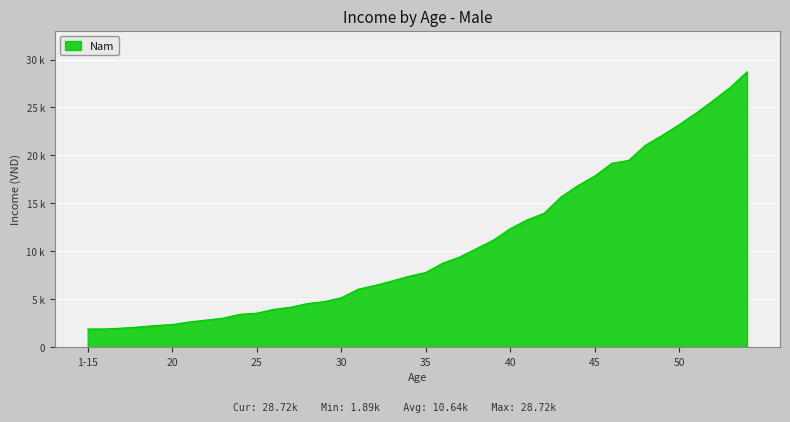

What is the maximum value shown in the chart?

28720